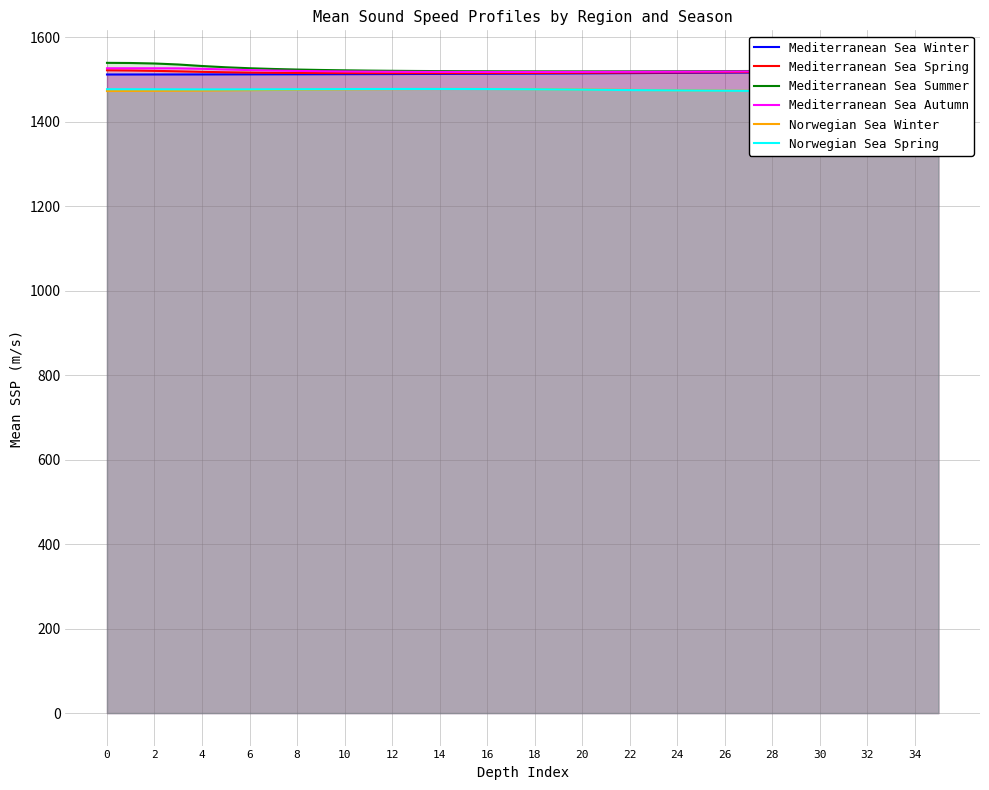

Which series has the largest total across all categories?

Mediterranean Sea Summer